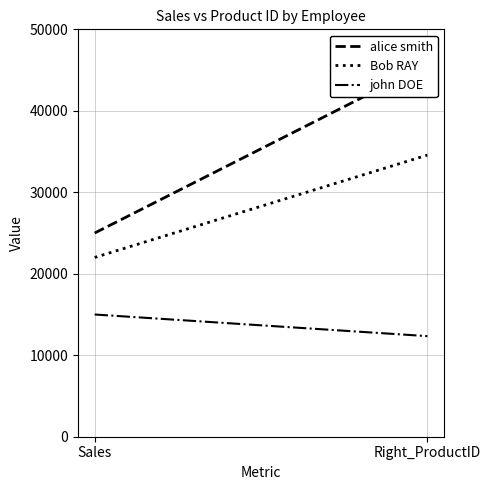

Reading right to left, list all the values displayed in this chart.

alice smith: 45678	25000
Bob RAY: 34567	22000
john DOE: 12345	15000